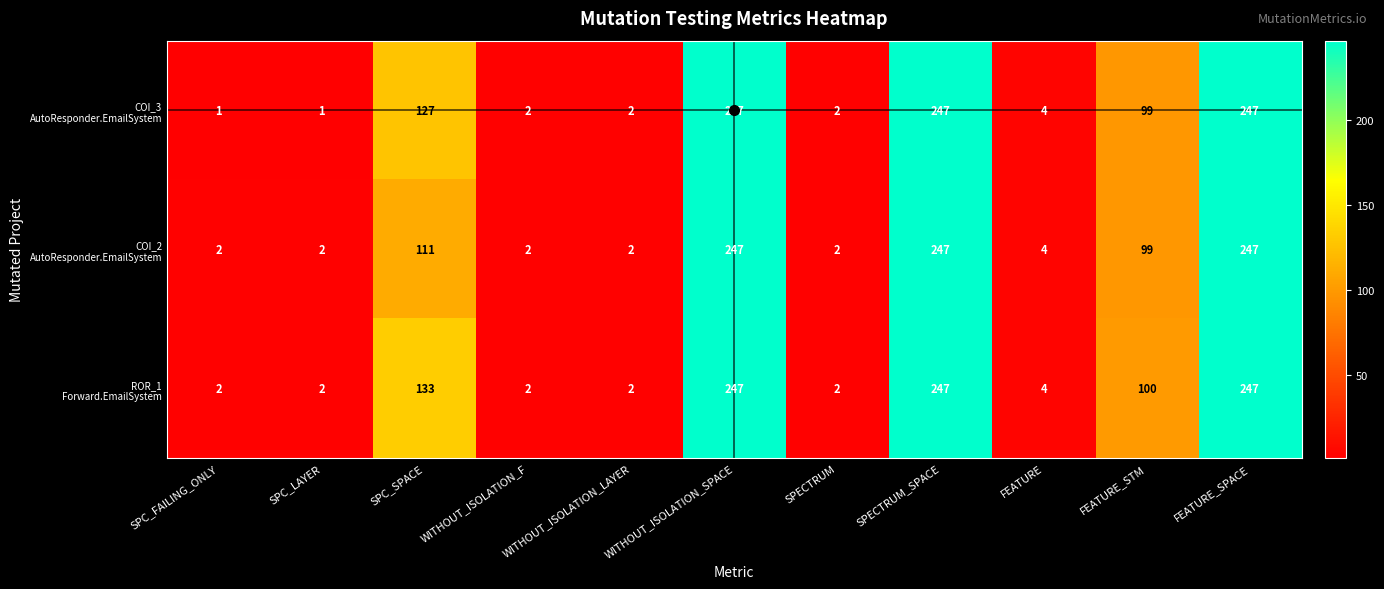

What is the maximum value shown in the chart?

247